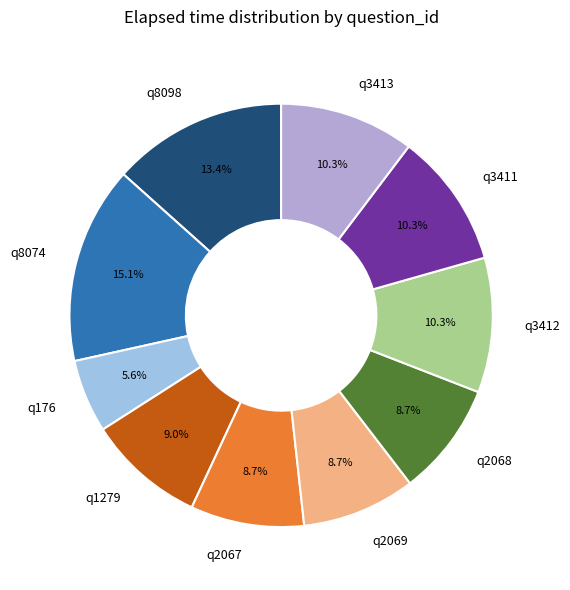

True or false: q2069 accounts for 9% of the total.

True